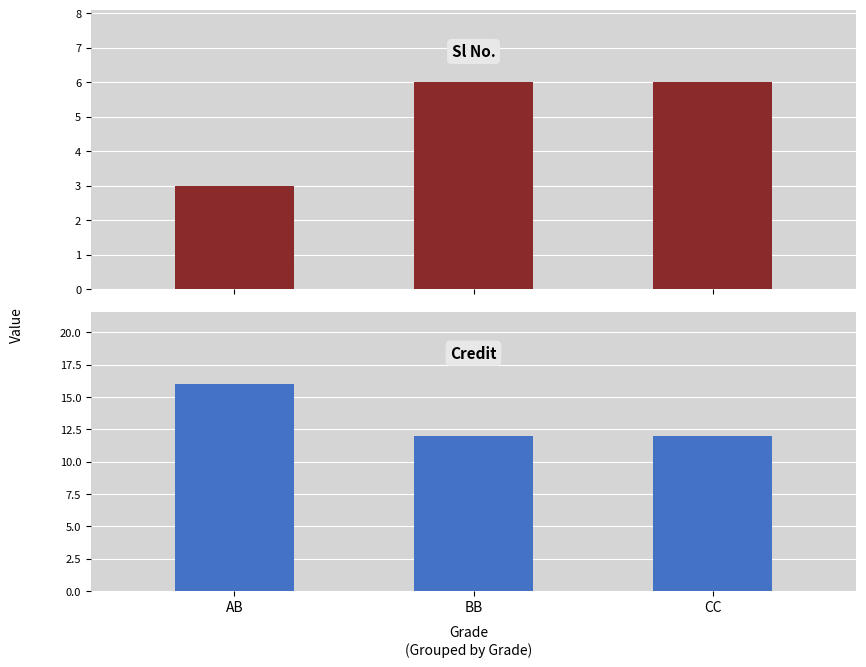

What are all the series names shown in the legend?

Sl No., Credit